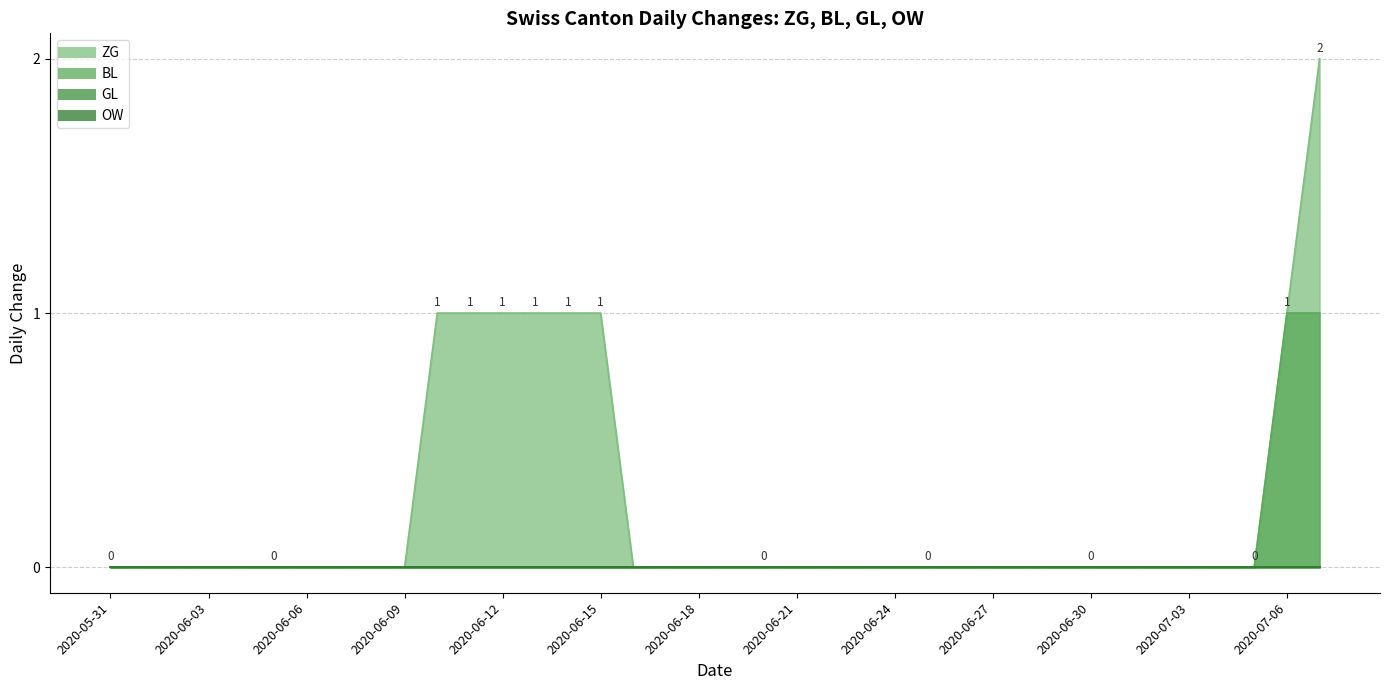

Which series has the largest total across all categories?

ZG